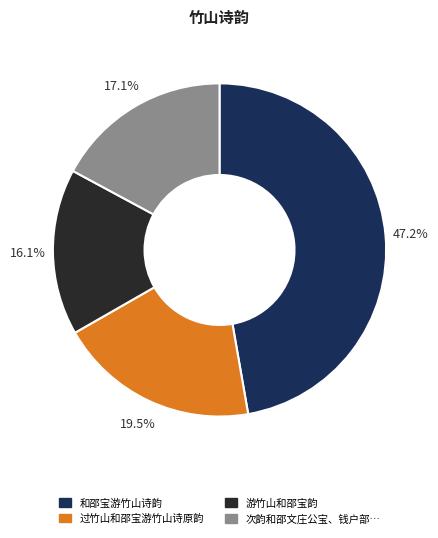

To the nearest percent, what is the average slice percentage?

25%